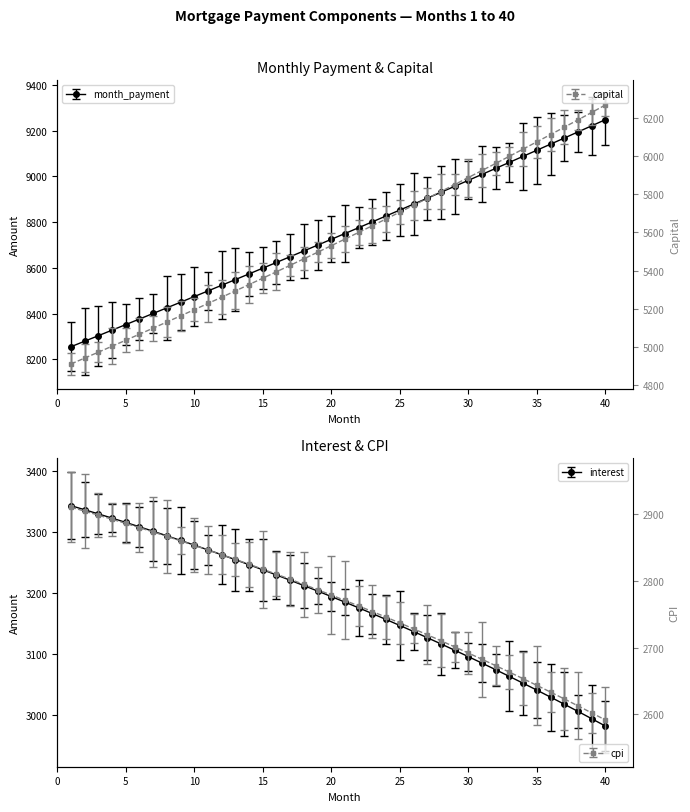

Rank the series by their maximum value, from highest to lowest.

month_payment, capital, interest, cpi